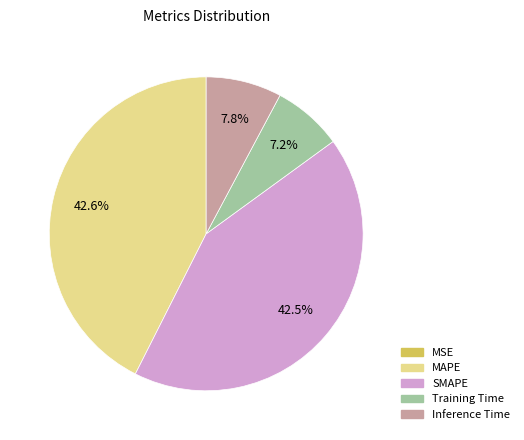

True or false: MAPE accounts for 30% of the total.

False